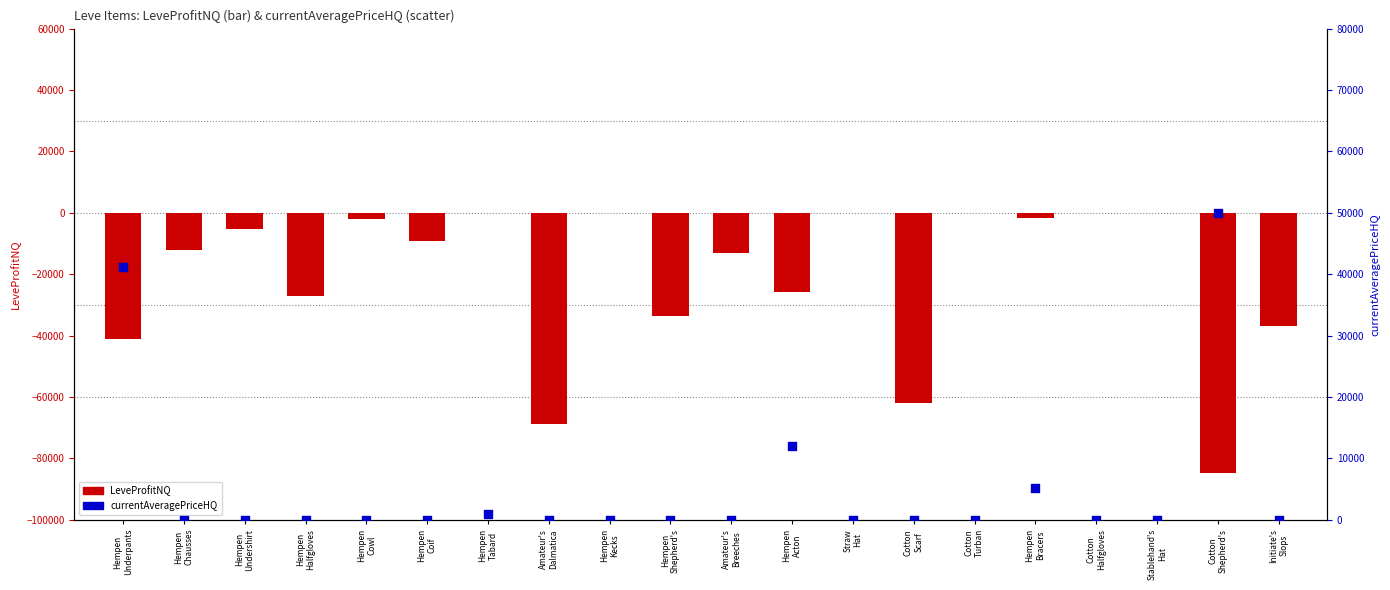

Which series has the largest Y range (max minus min)?

LeveProfitNQ